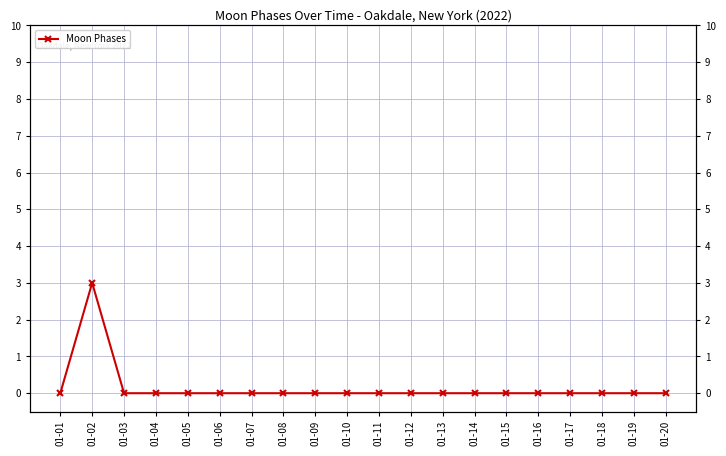

Between 01-04 and 01-01, which is larger?

01-04